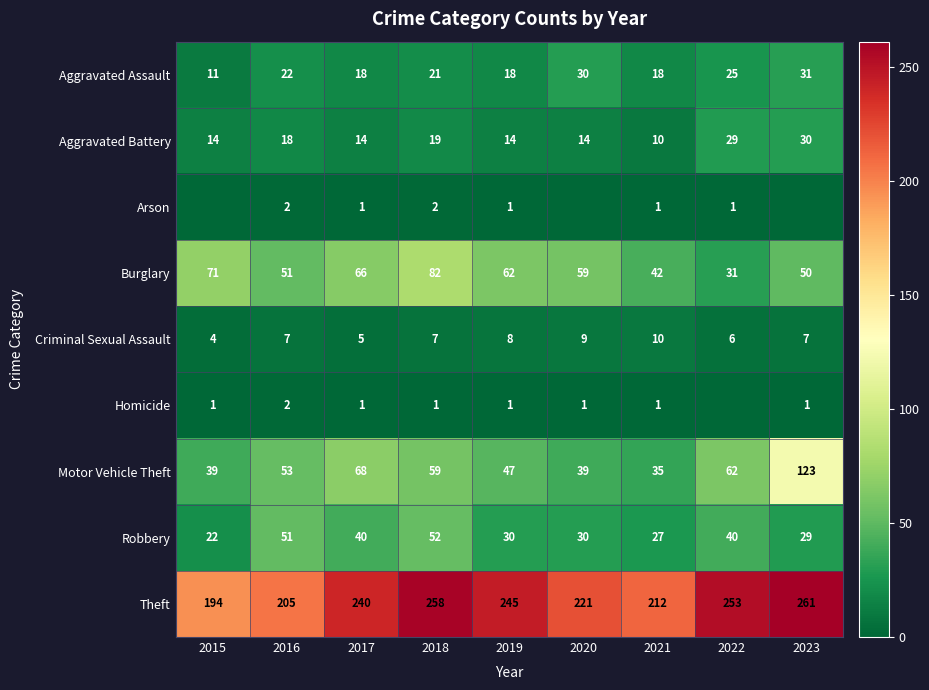

Where does the Burglary series first go above 59?

2015